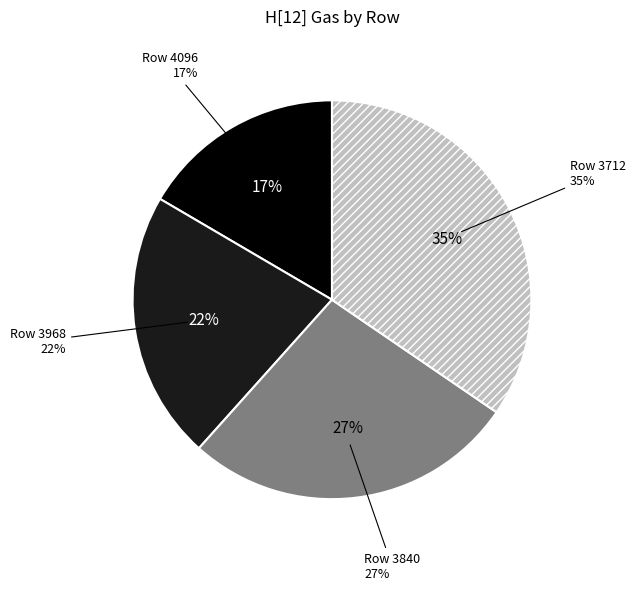

Count the number of slices in the pie.

4